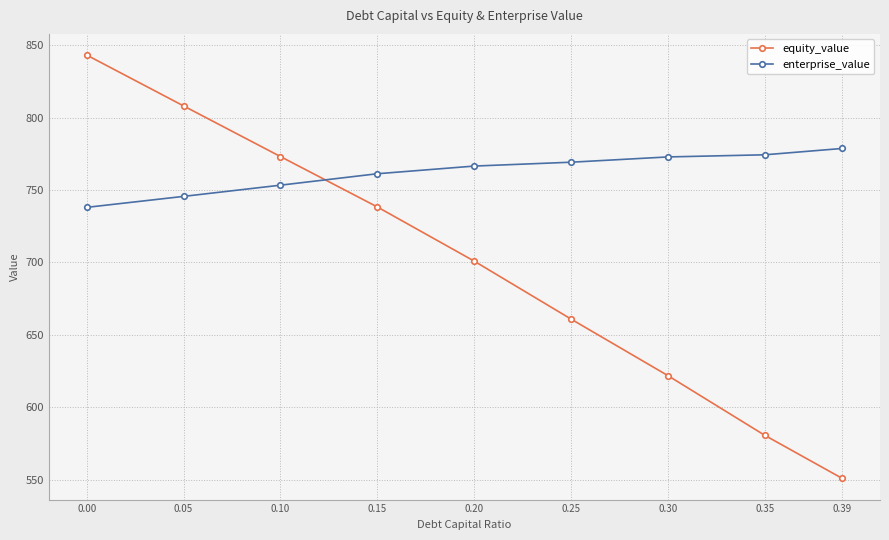

What is the sum of the enterprise_value values at 0.39 and 0.10?

1532.1